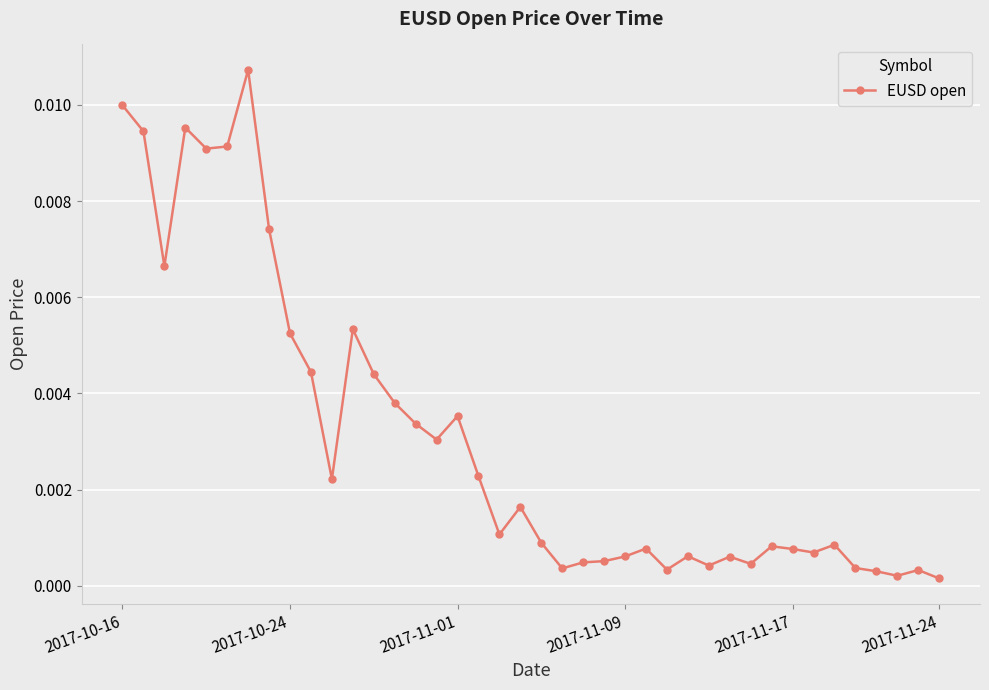

Is this an area chart (filled region under the line)?

No